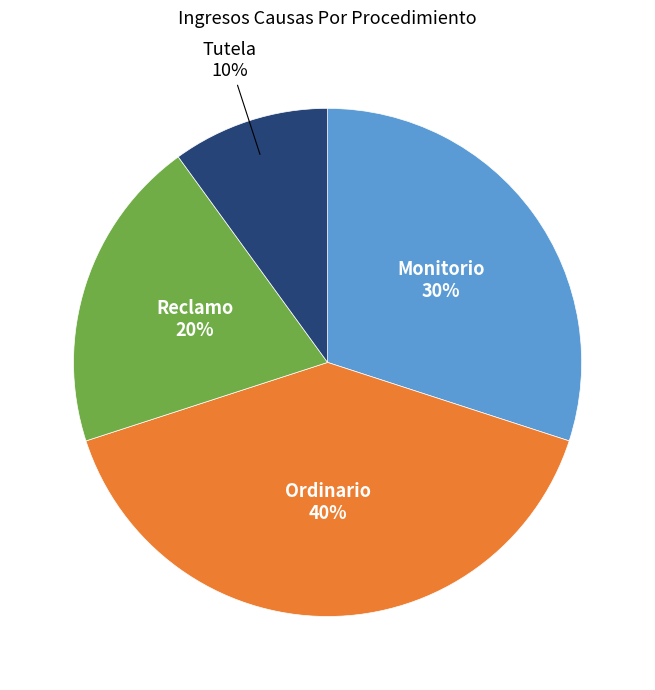

The Tutela slice represents 10% of the pie. True or false?

True